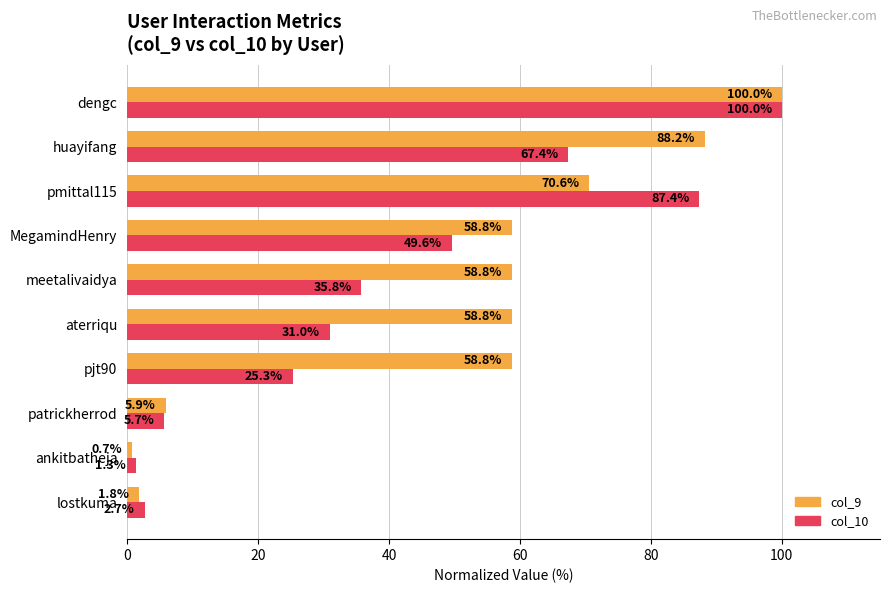

What is the sum of all col_10 values?

405.9